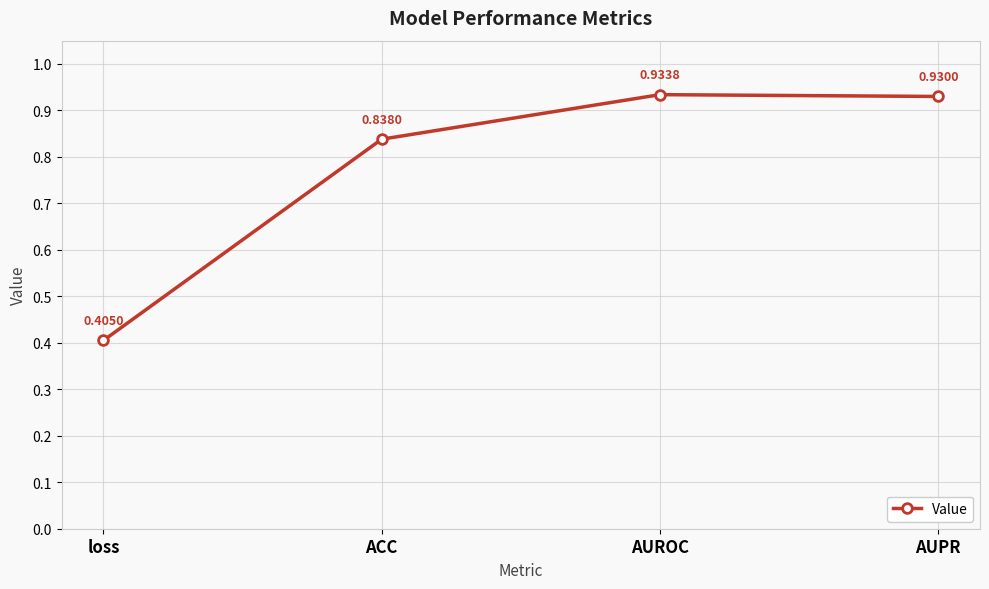

What is the difference between the second highest and minimum values?

0.5